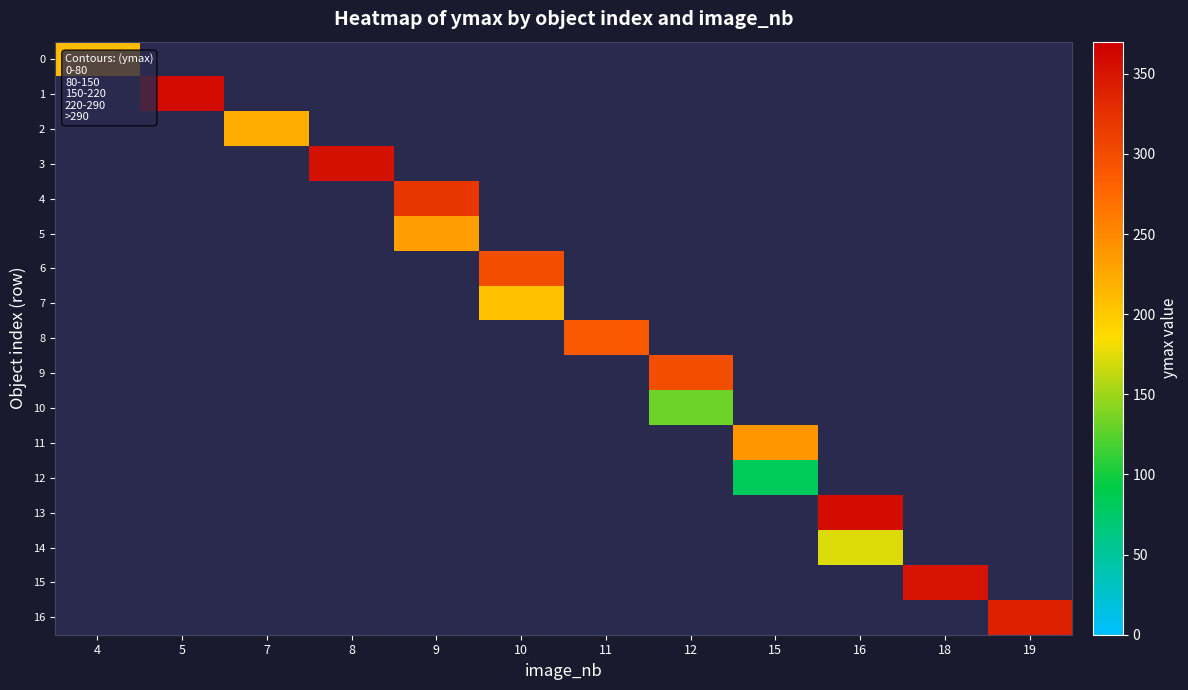

How many positive values does the row_12 series have?

1